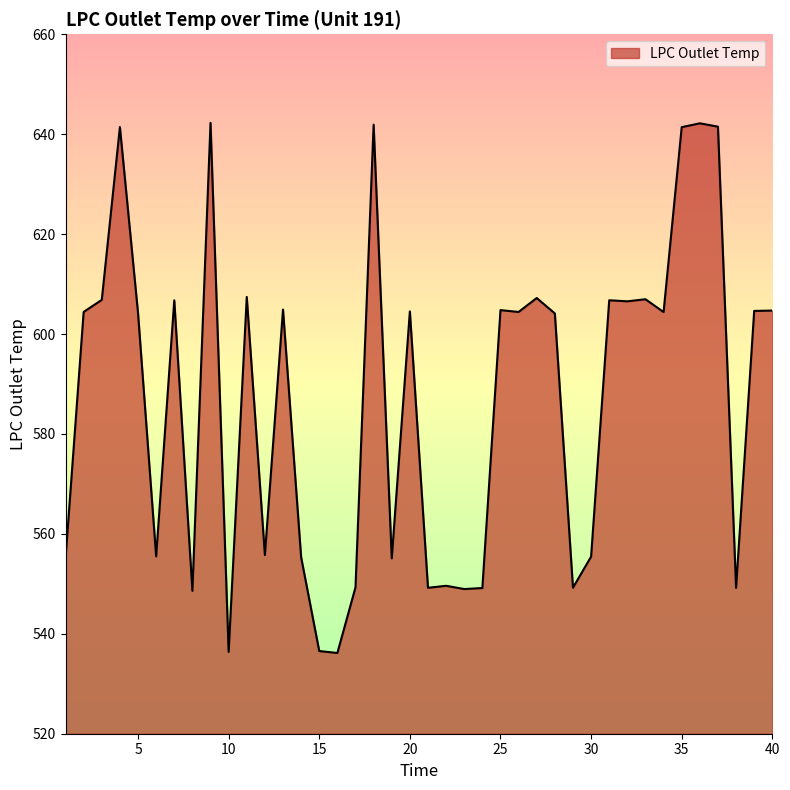

What is the maximum value shown in the chart?

642.3